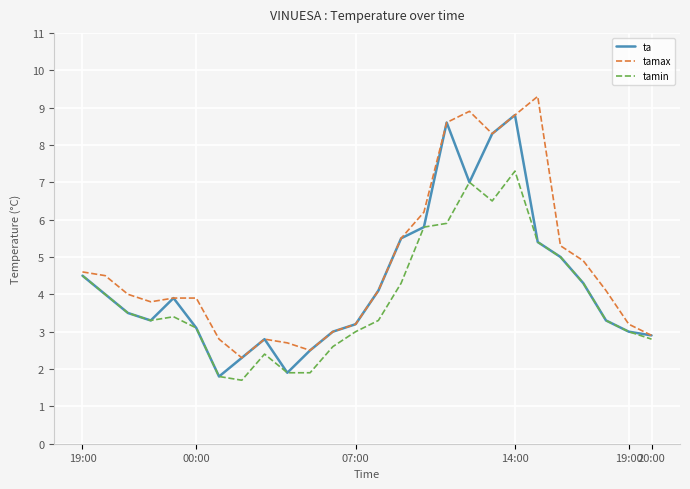

How many lines are shown in the chart?

3